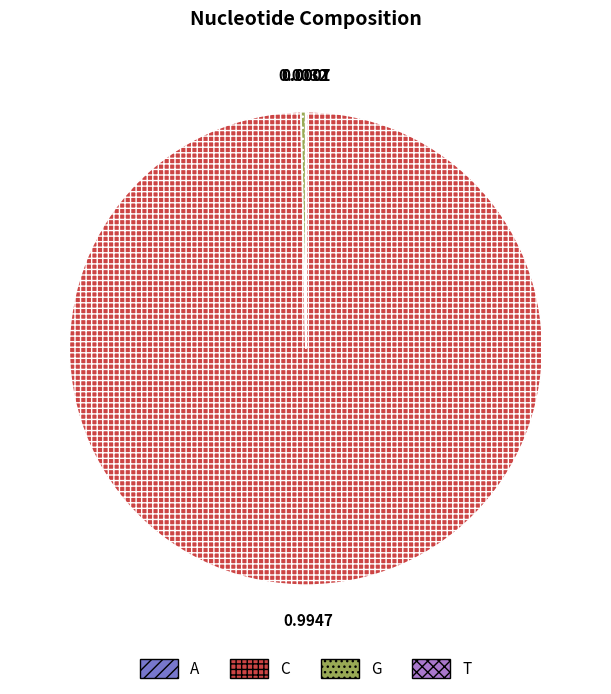

Combined, do G and C account for over 50%?

Yes